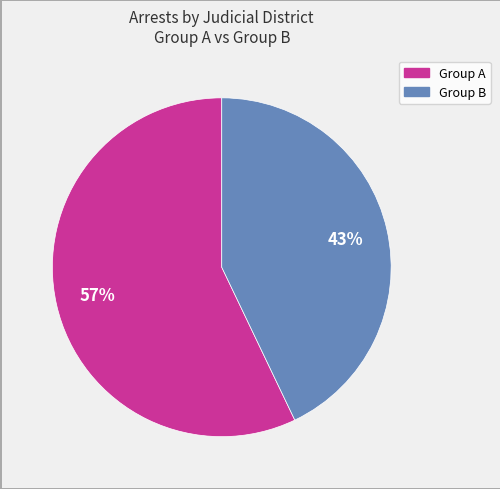

Is there any slice that represents more than half of the pie?

Yes